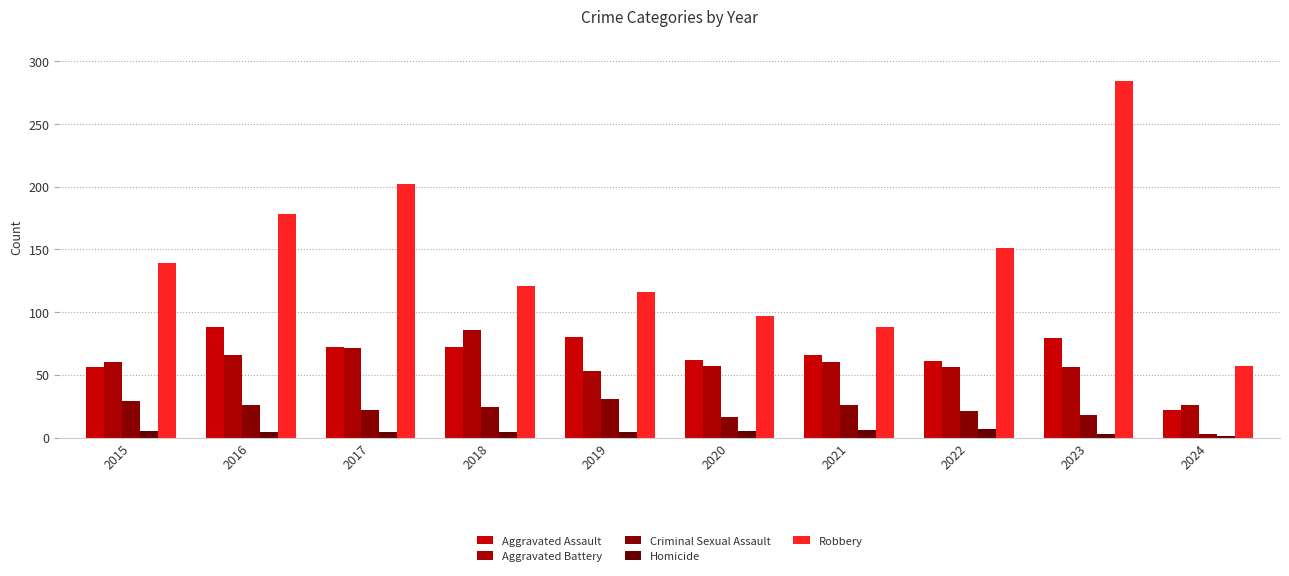

What are all the series names shown in the legend?

Aggravated Assault, Aggravated Battery, Criminal Sexual Assault, Homicide, Robbery